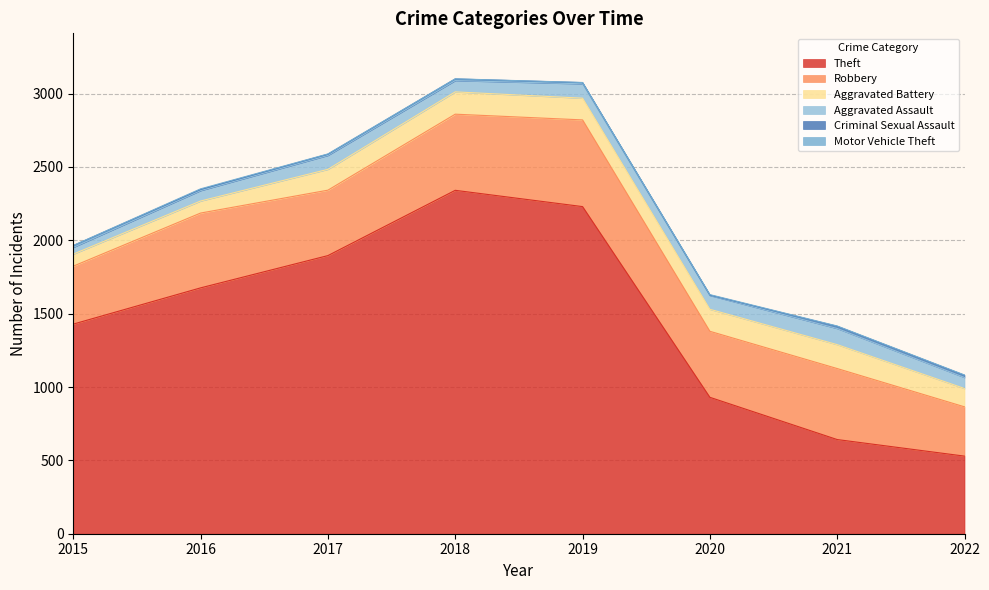

How many Motor Vehicle Theft values are between 1 and 3?

7